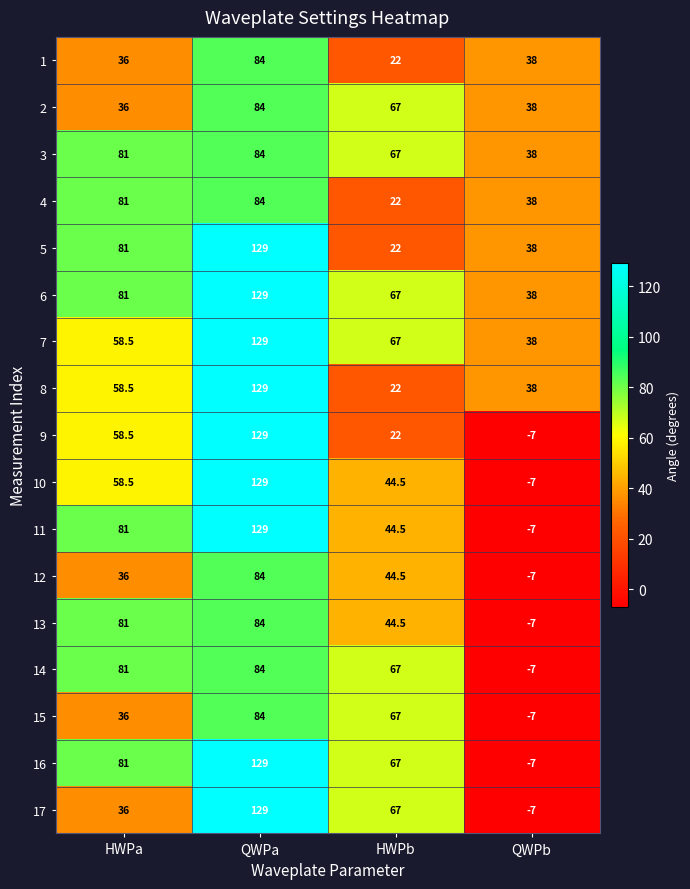

Which label corresponds to the smallest value in the chart?

QWPb